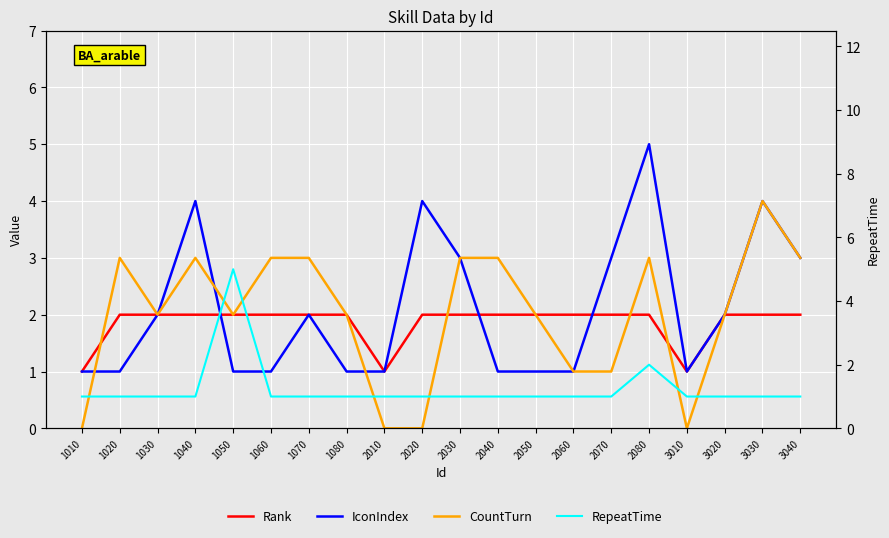

Is it true that Rank equals 1 at 2070?

False